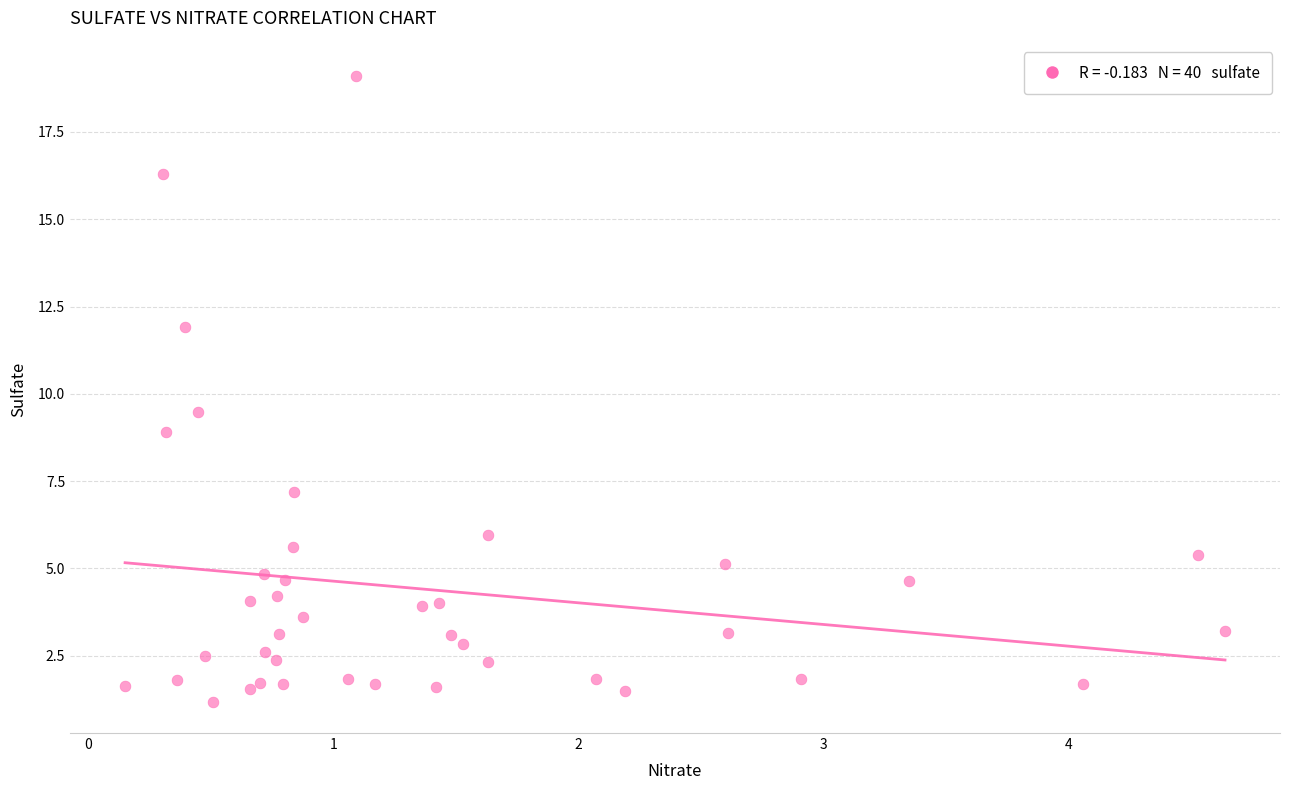

What Y value in the scatter plot is closest to 10?

9.5